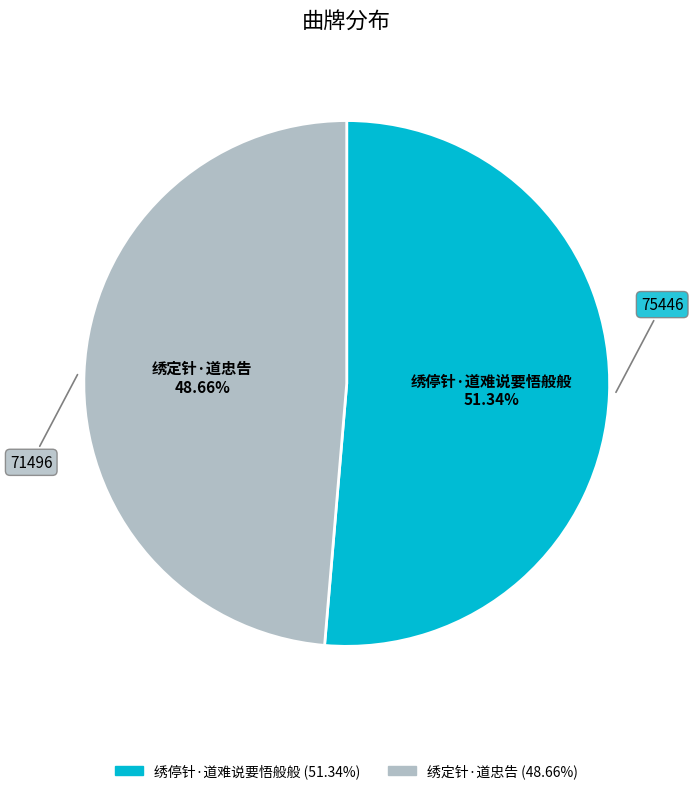

What percentage is the 绣停针·道难说要悟般般 slice, to the nearest percent?

51%